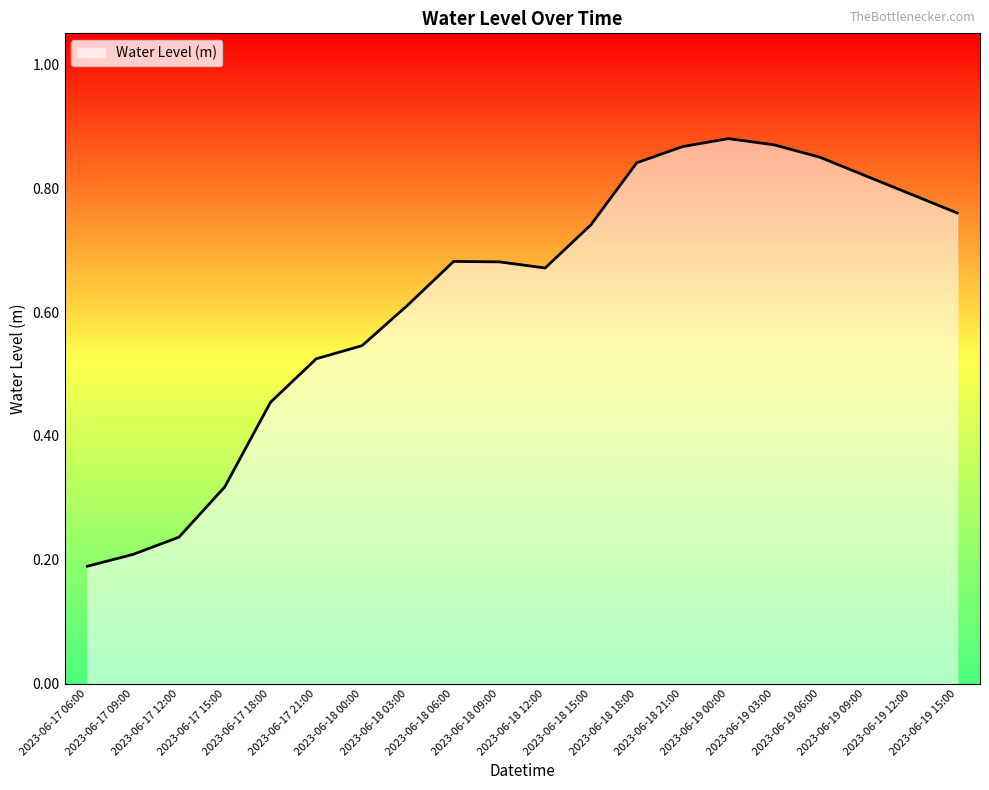

Is this an area chart (filled region under the line)?

Yes